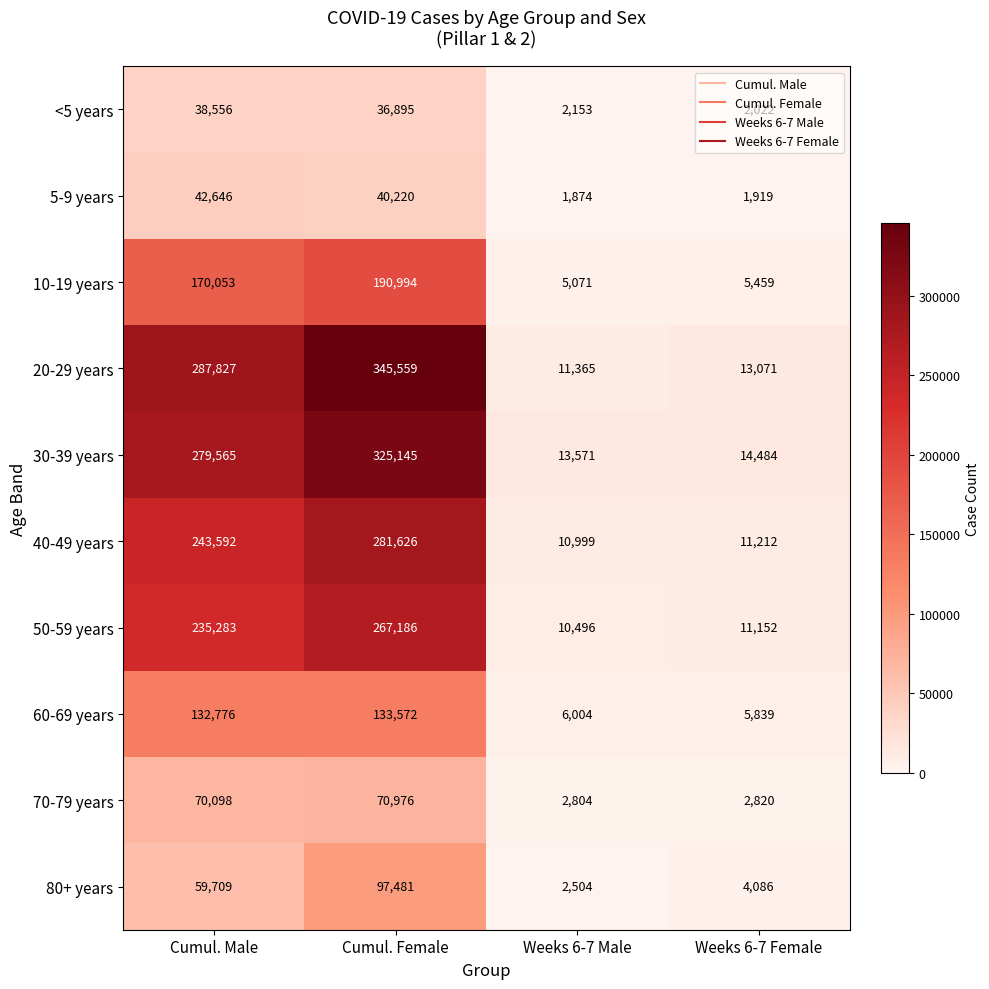

At which category does the chart reach its minimum across all series?

Weeks 6-7 Male